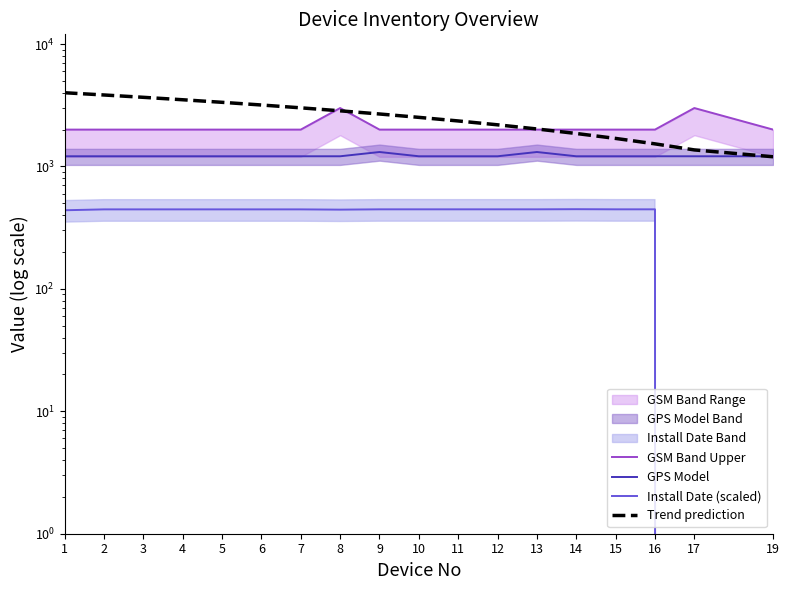

True or false: GSM Band Upper has a value of 2000.0 at 10.

True